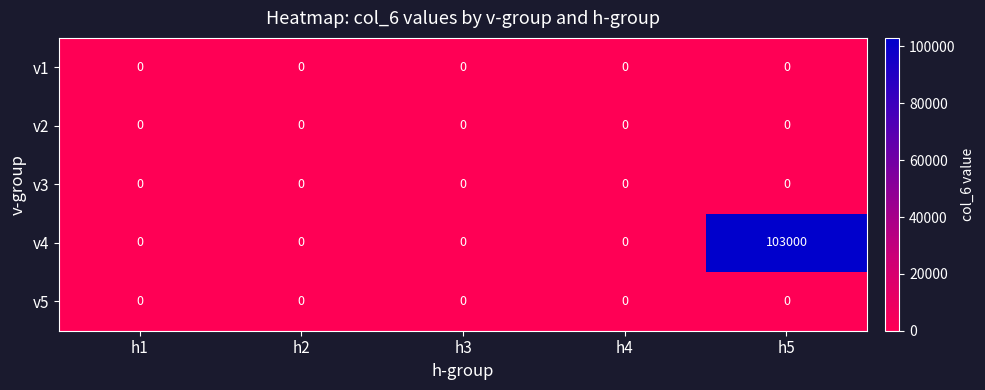

What is the average value of the v4 series?

20600